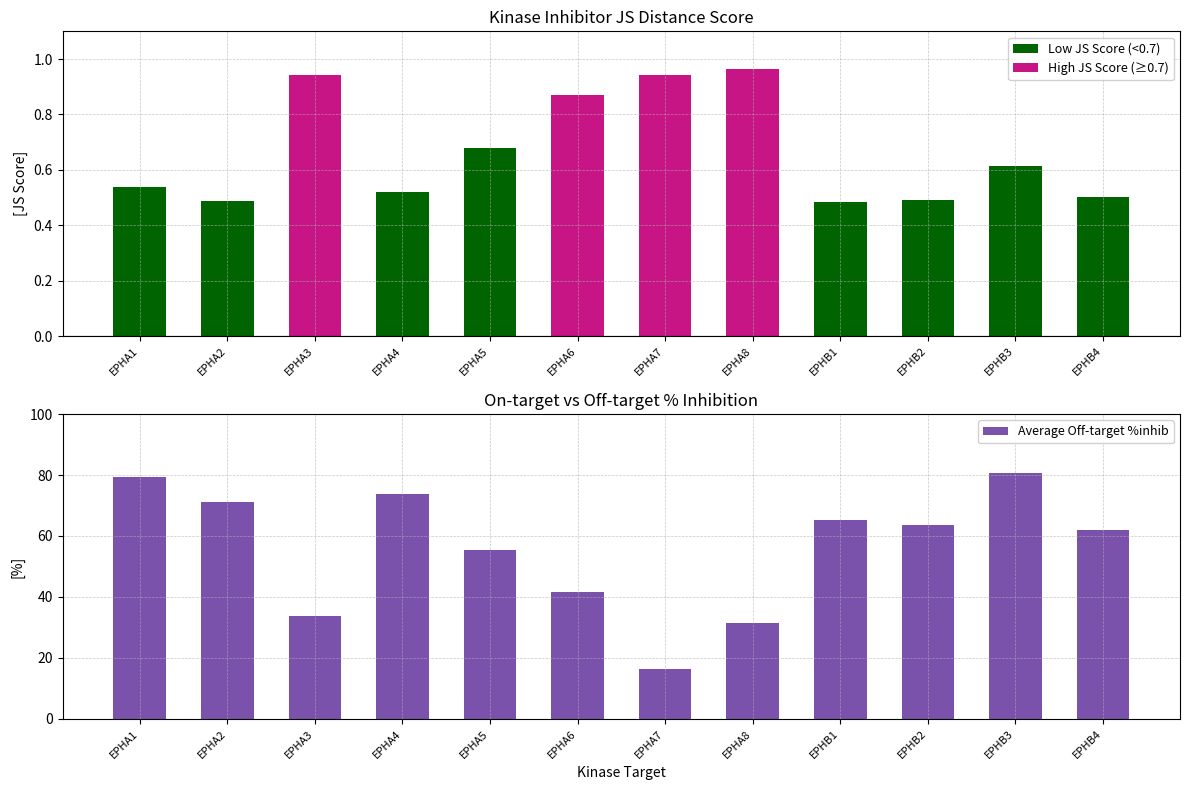

At which label does the data first exceed 63?

EPHA1